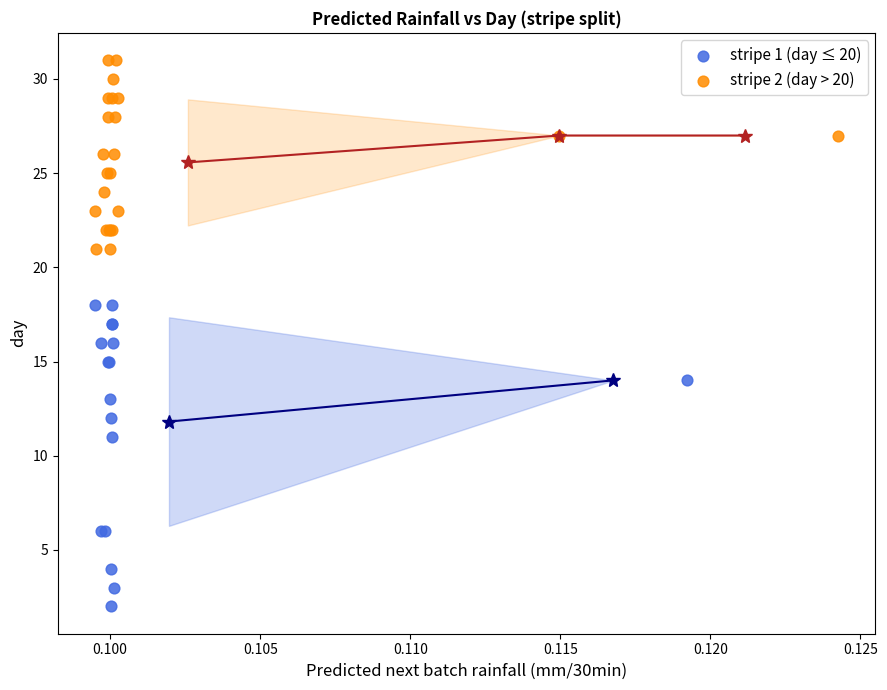

Which series contains the highest Y value?

stripe 2 (day > 20)